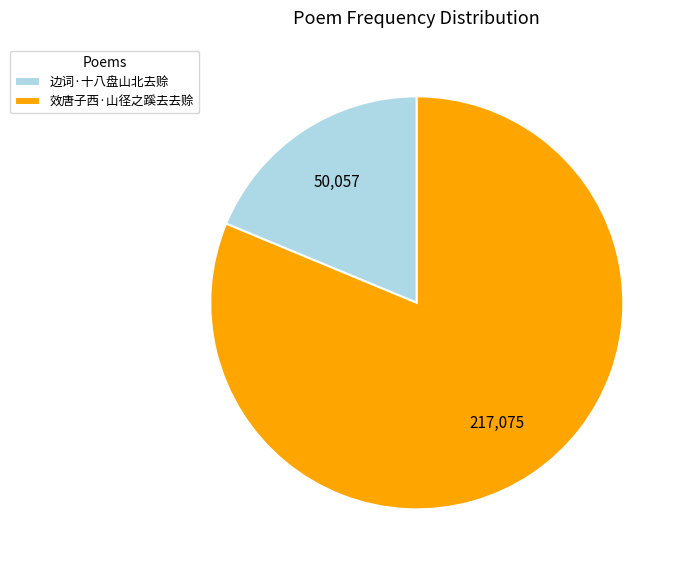

Is the sum of 边词·十八盘山北去赊 and 效唐子西·山径之蹊去去赊 greater than half?

Yes